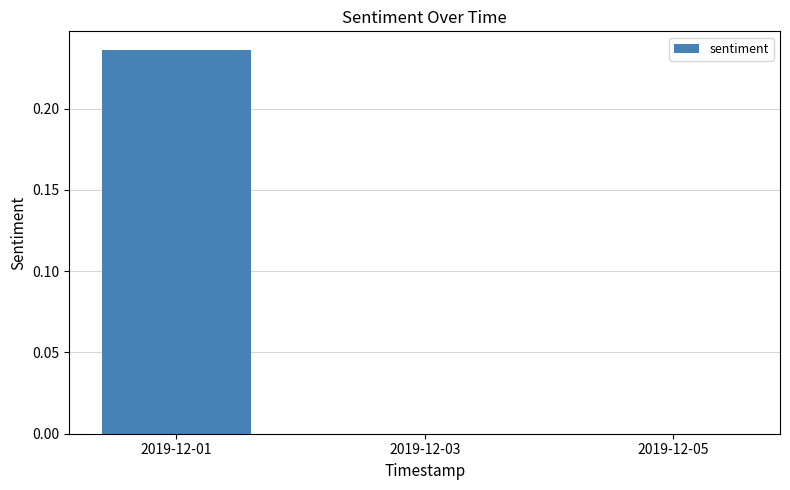

Are the bars grouped side by side (vs. stacked)?

No